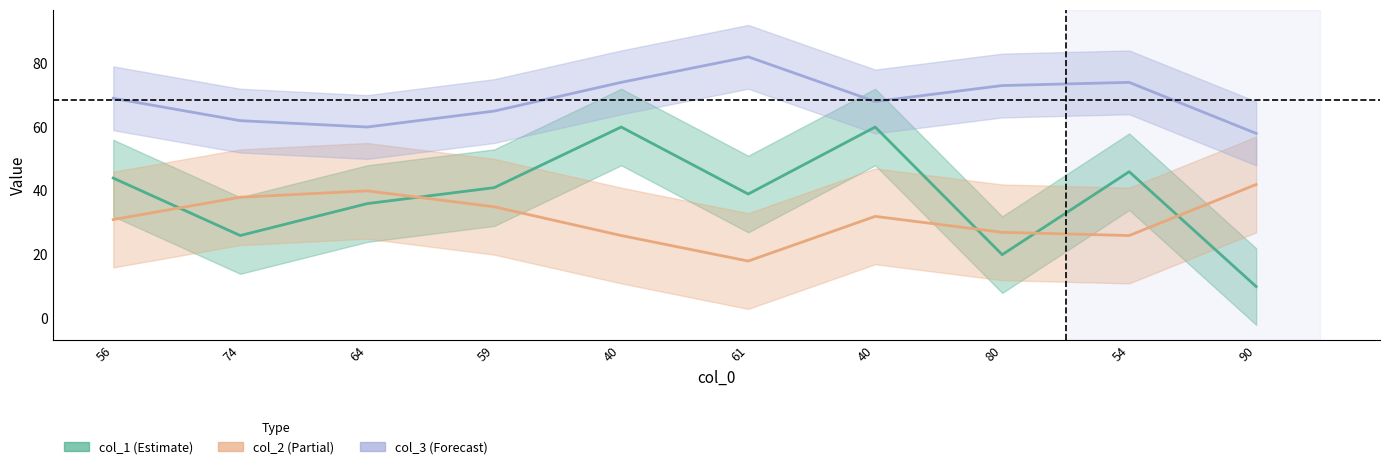

In col_3 center, how many points are lower than both neighbors (excluding endpoints)?

2